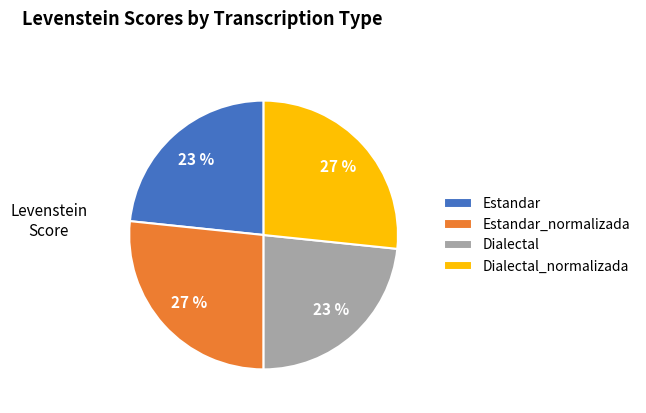

To the nearest percent, what is the average slice percentage?

25%